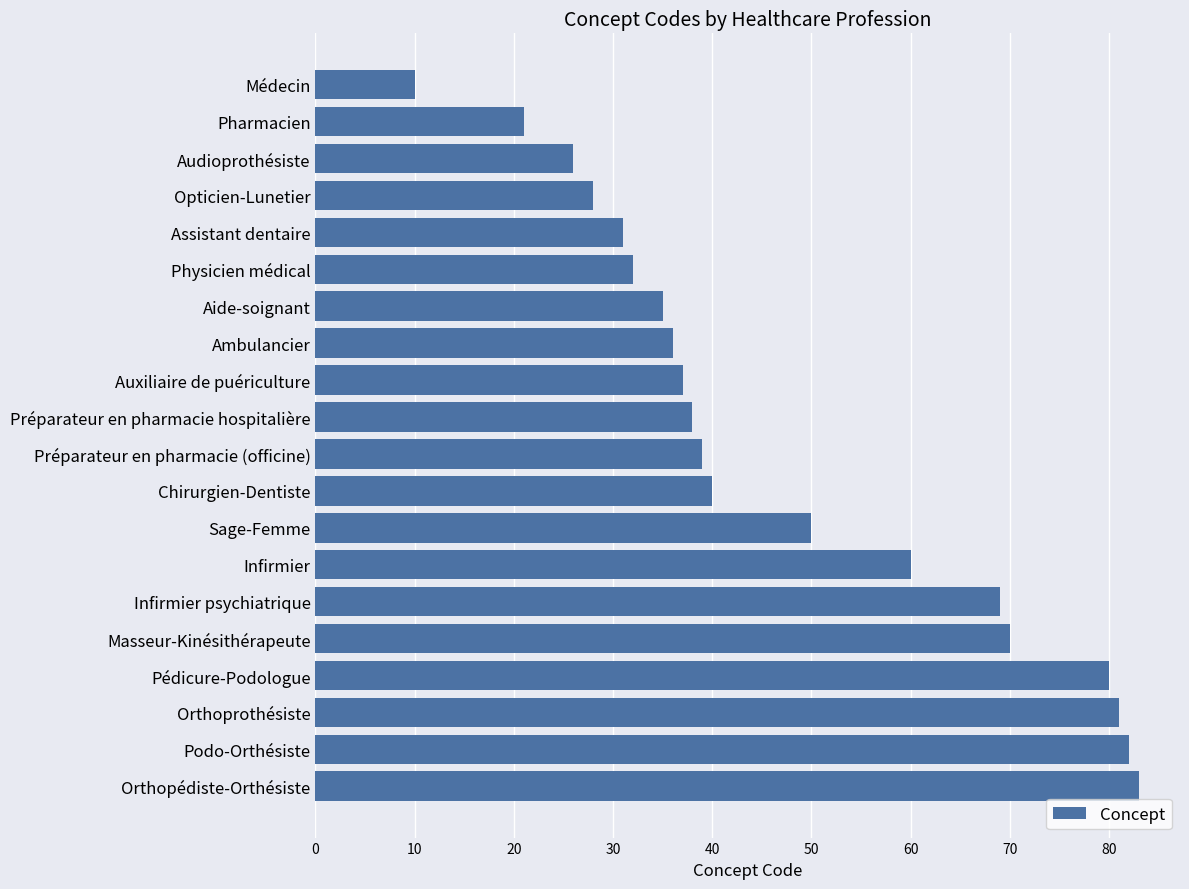

What is the minimum value shown in the chart?

10